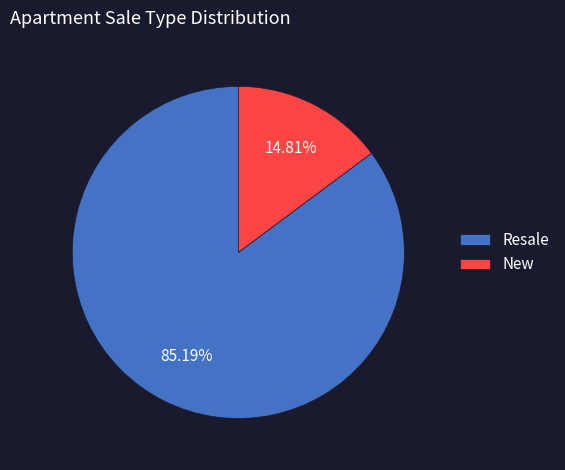

What is the majority slice?

Resale